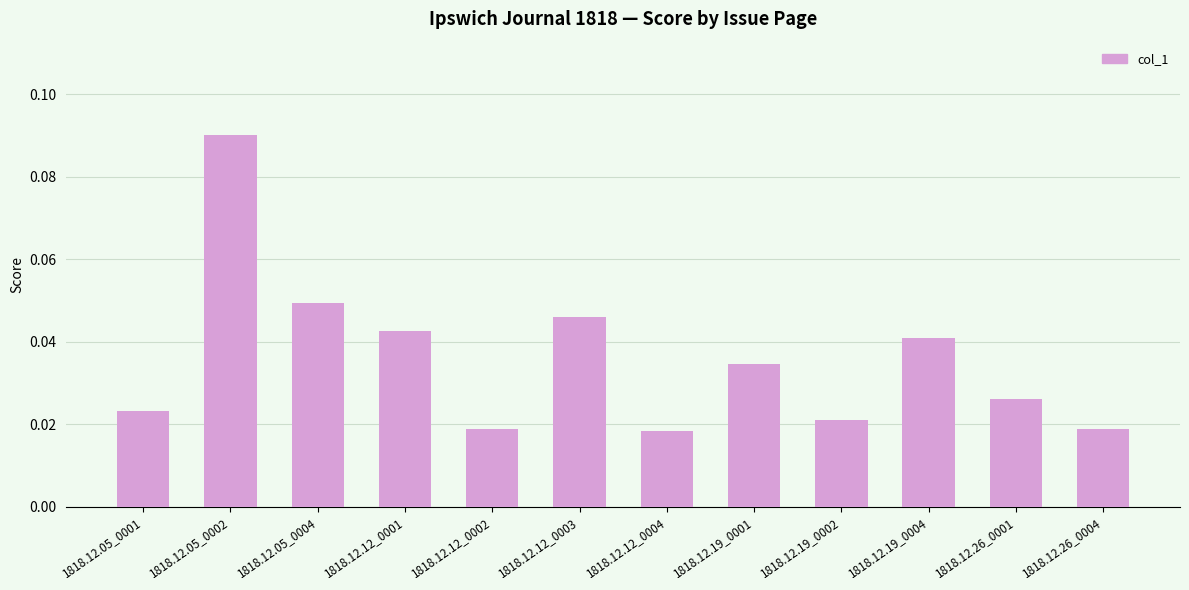

Which label corresponds to the largest value in the chart?

1818.12.05_0002